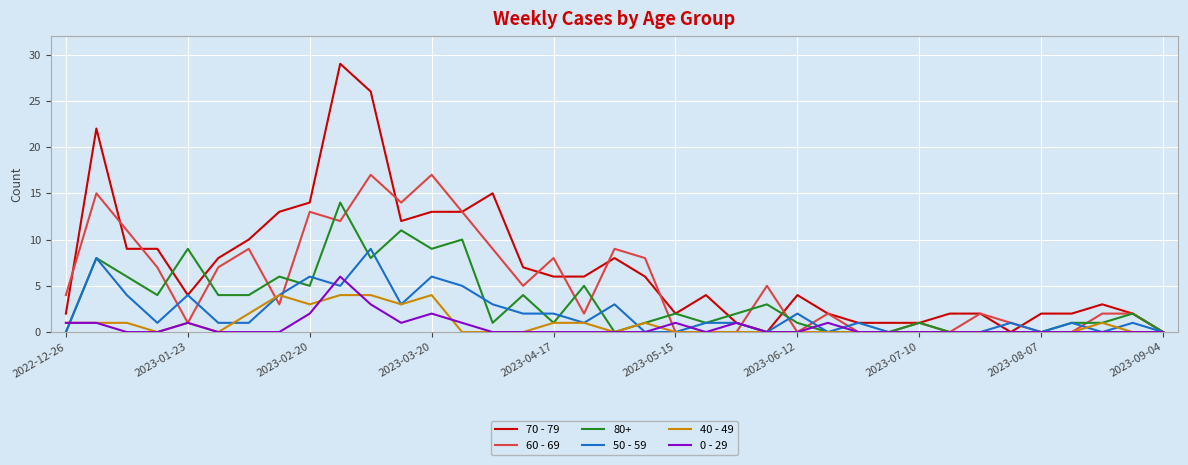

Which series has the largest total across all categories?

70 - 79